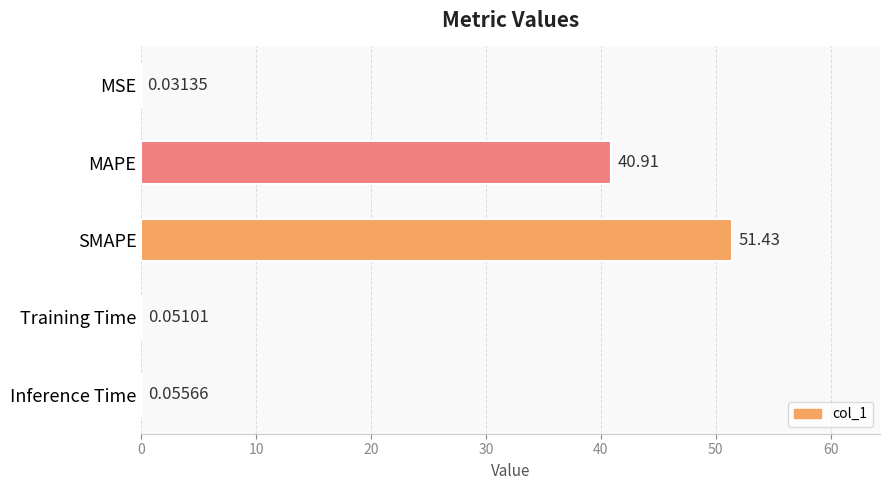

What is the change in value from MSE to SMAPE?

+51.4